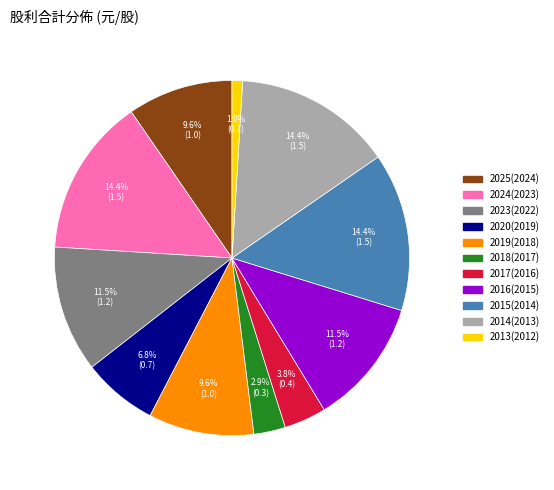

Is there any slice that represents more than half of the pie?

No